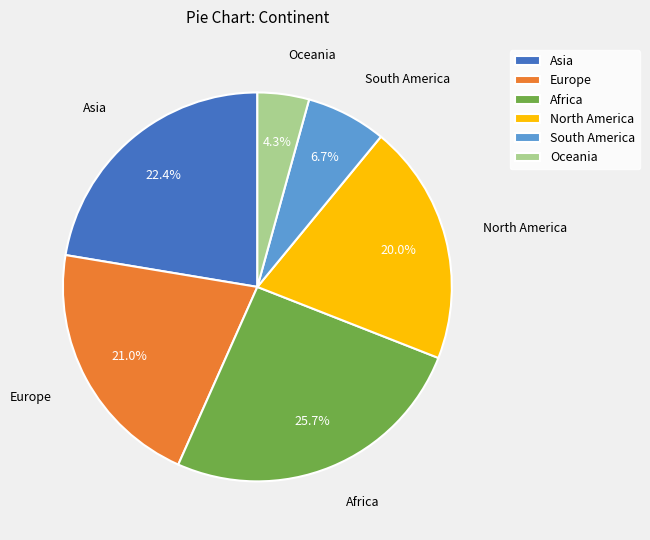

Rank the categories by value from lowest to highest.

Oceania, South America, North America, Europe, Asia, Africa